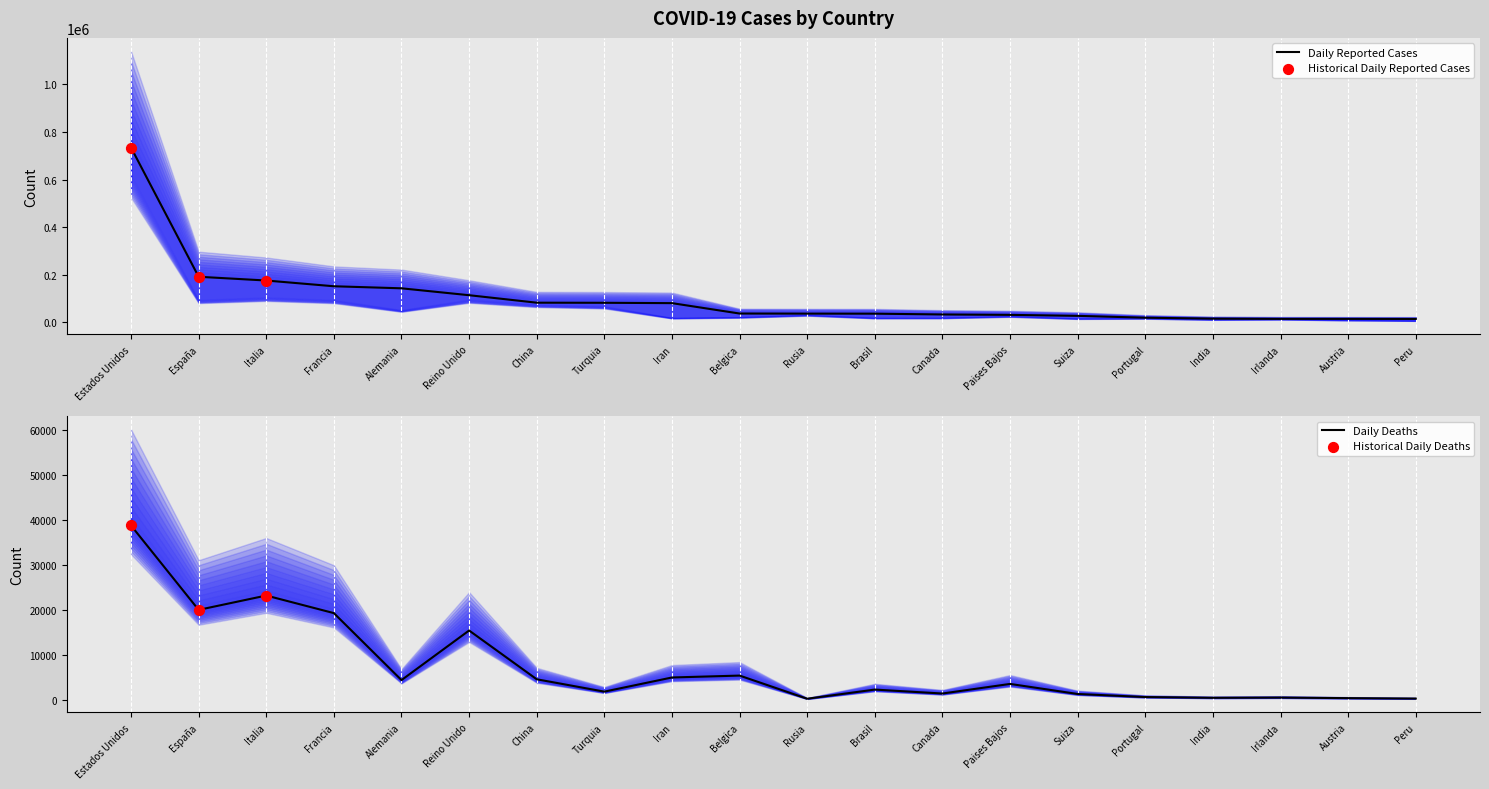

What is the approximate value of Daily Reported Cases at Paises Bajos?

31589